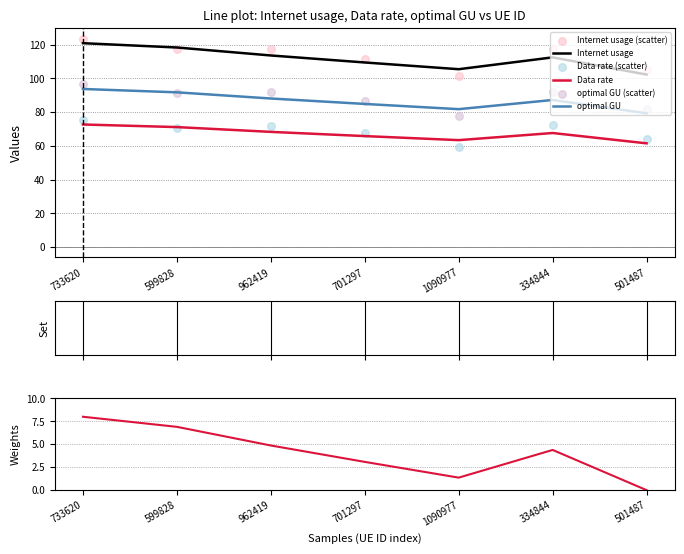

Which series has the largest total across all categories?

Internet usage